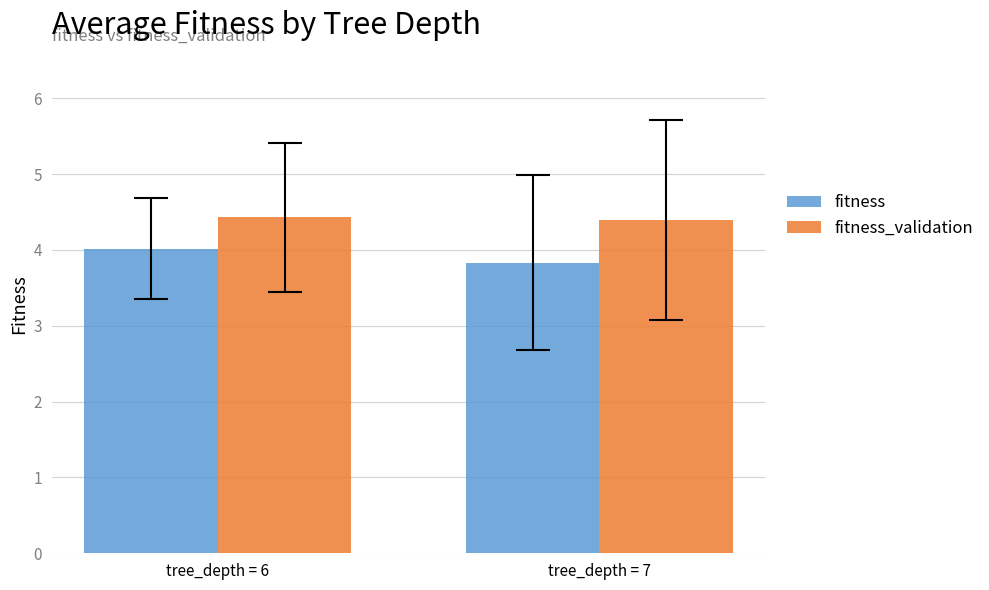

What is the difference between the fitness values at tree_depth = 7 and tree_depth = 6?

0.2